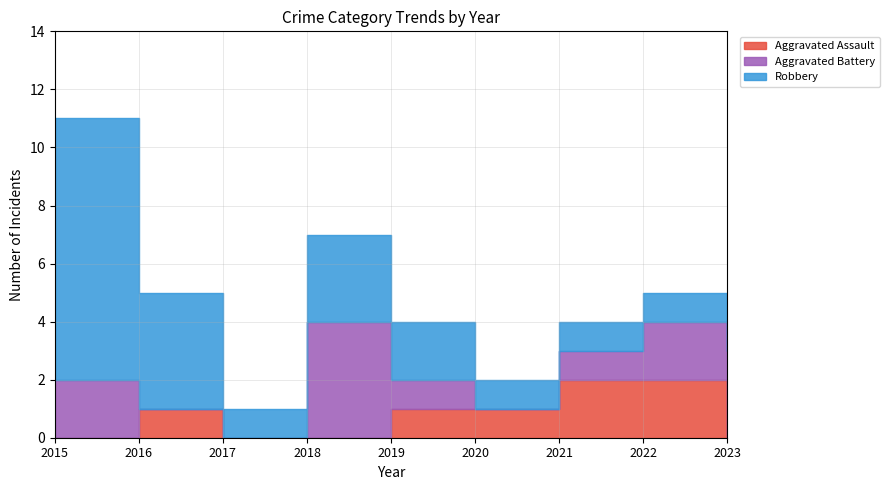

Is the value of Aggravated Assault at 2022 greater than the value of Aggravated Battery at 2023?

No